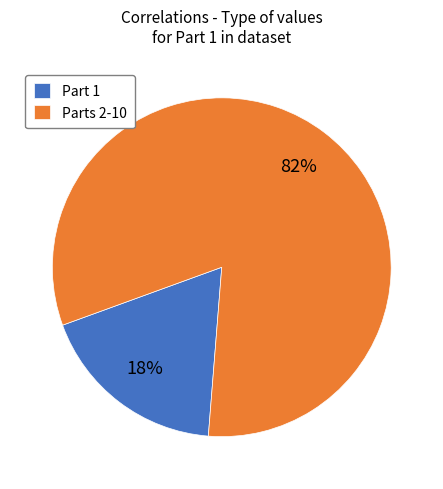

Do Parts 2-10 and Part 1 together represent more than half of the pie?

Yes